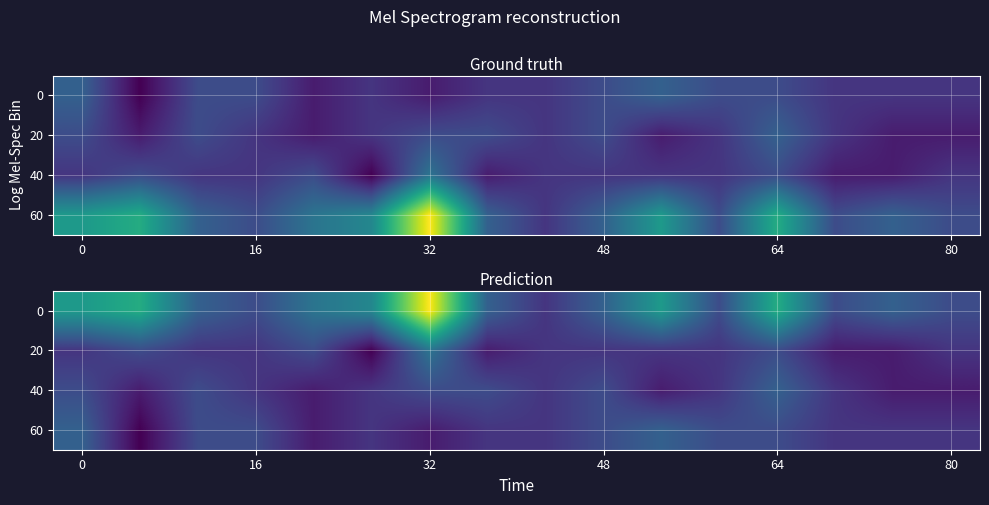

What is the difference between the maximum and minimum values in the 0 series?

10.9